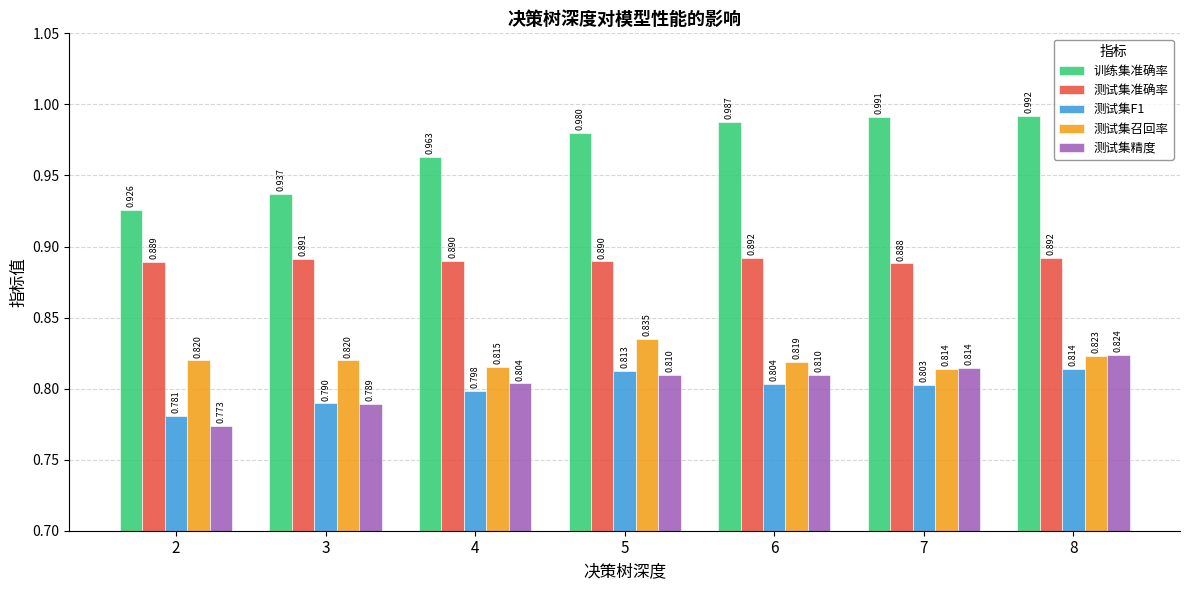

What is the total value across all series at 7?

4.3